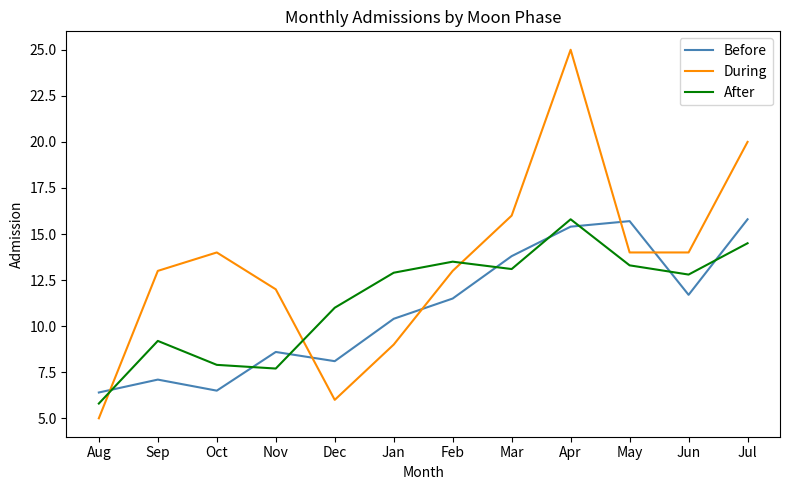

Reading left to right, list all the values displayed in this chart.

Before: Aug=6.4	Sep=7.1	Oct=6.5	Nov=8.6	Dec=8.1	Jan=10.4	Feb=11.5	Mar=13.8	Apr=15.4	May=15.7	Jun=11.7	Jul=15.8
During: Aug=5.0	Sep=13.0	Oct=14.0	Nov=12.0	Dec=6.0	Jan=9.0	Feb=13.0	Mar=16.0	Apr=25.0	May=14.0	Jun=14.0	Jul=20.0
After: Aug=5.8	Sep=9.2	Oct=7.9	Nov=7.7	Dec=11.0	Jan=12.9	Feb=13.5	Mar=13.1	Apr=15.8	May=13.3	Jun=12.8	Jul=14.5